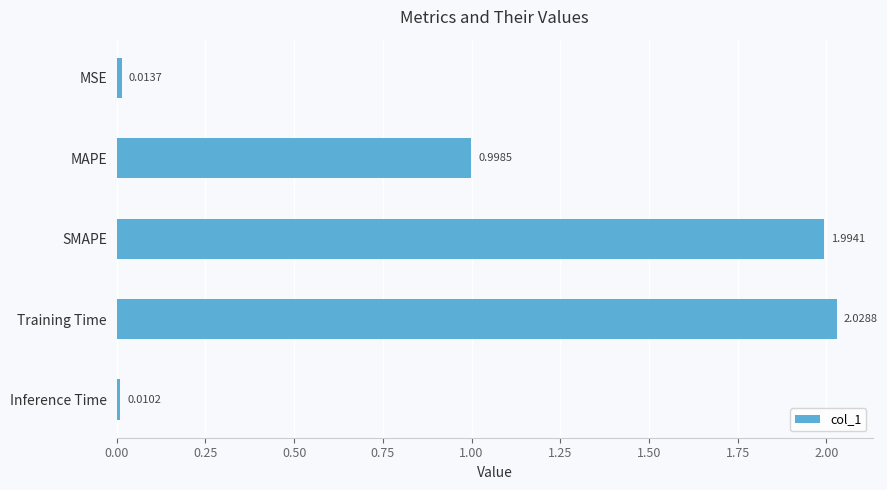

What is the label of the 5th bar from the bottom?

MSE